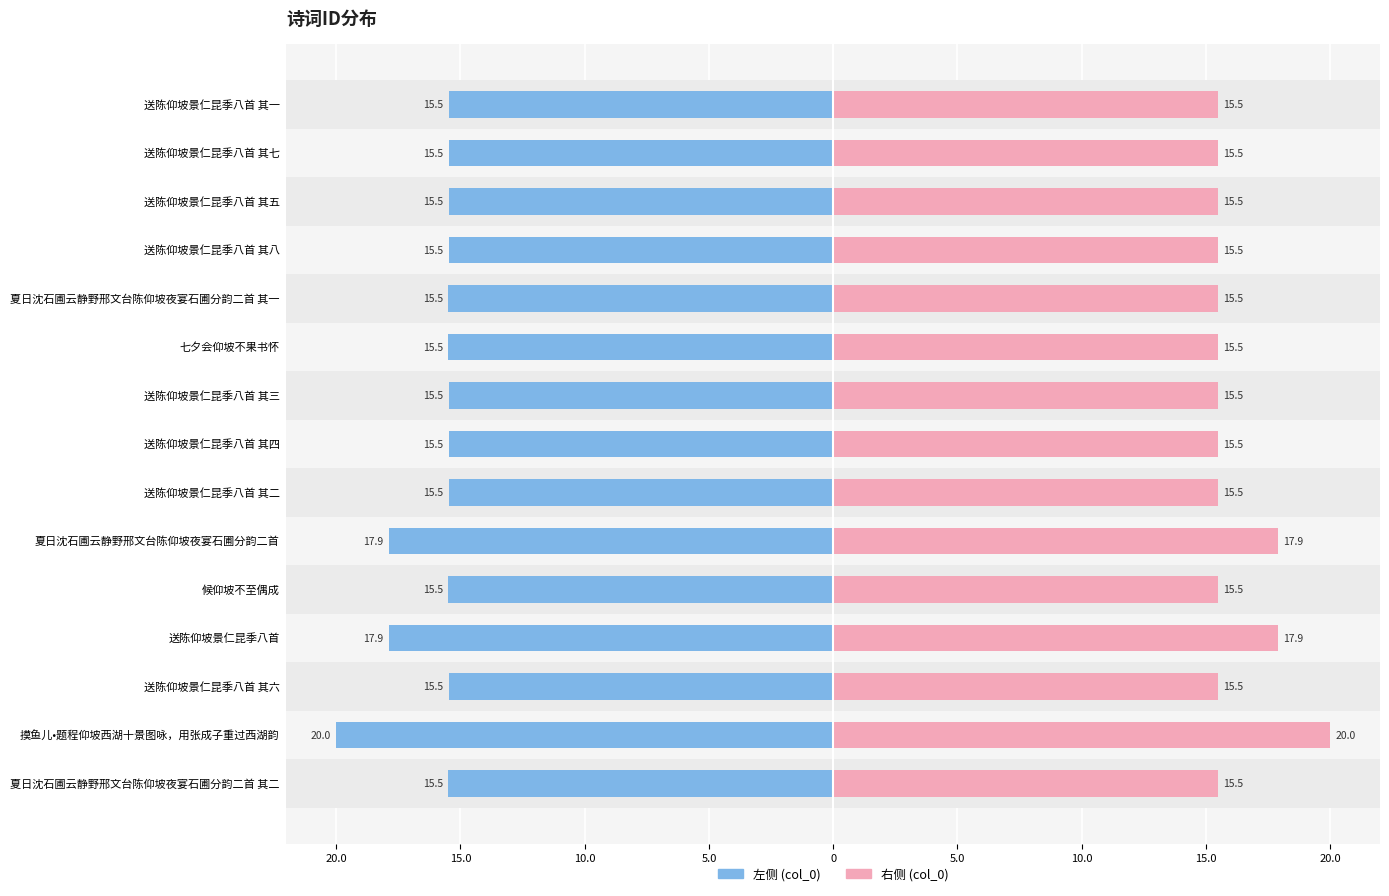

Is the value of col_0 (left) at 送陈仰坡景仁昆季八首 其八 greater than the value of col_0 (right) at 夏日沈石圃云静野邢文台陈仰坡夜宴石圃分韵二首 其一?

No